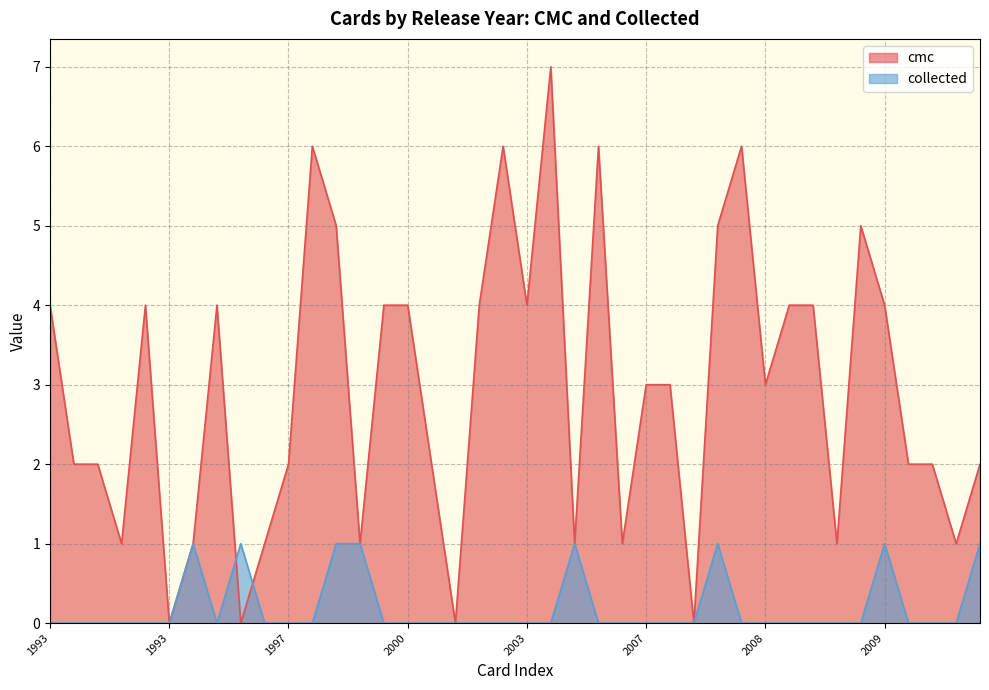

Does the chart have visible grid lines?

Yes